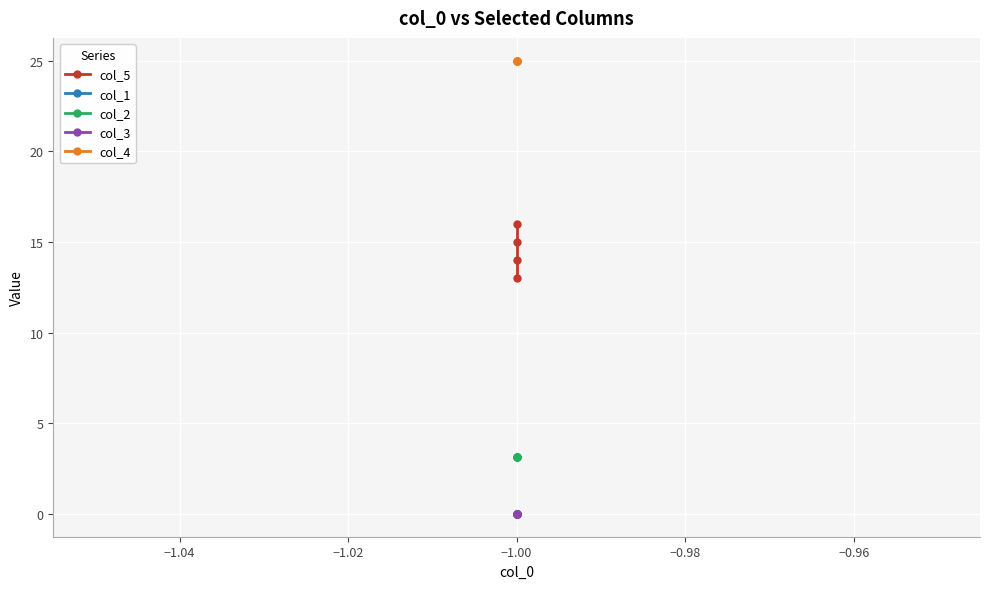

Is the value of col_1 at −1.00 greater than the value of col_2 at −1.00?

No